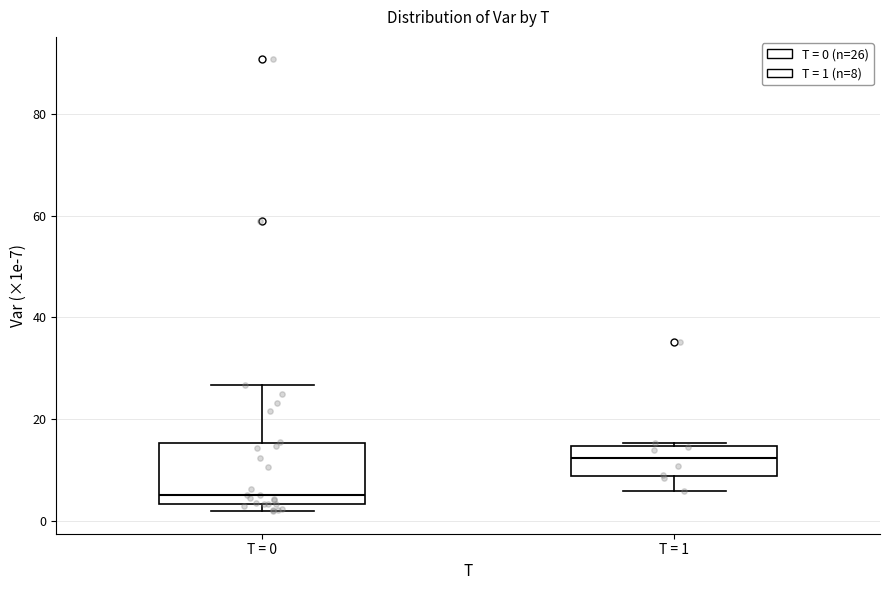

Reading left to right, read every box against the y-axis: the position of its median line, the range the box covers, and the ends of its whiskers. The values are not printed on the chart, so give them approximately, as read against the axis.

T = 0: median 6, box 4 to 16, whiskers 2 to 26
T = 1: median 12, box 8 to 14, whiskers 6 to 16